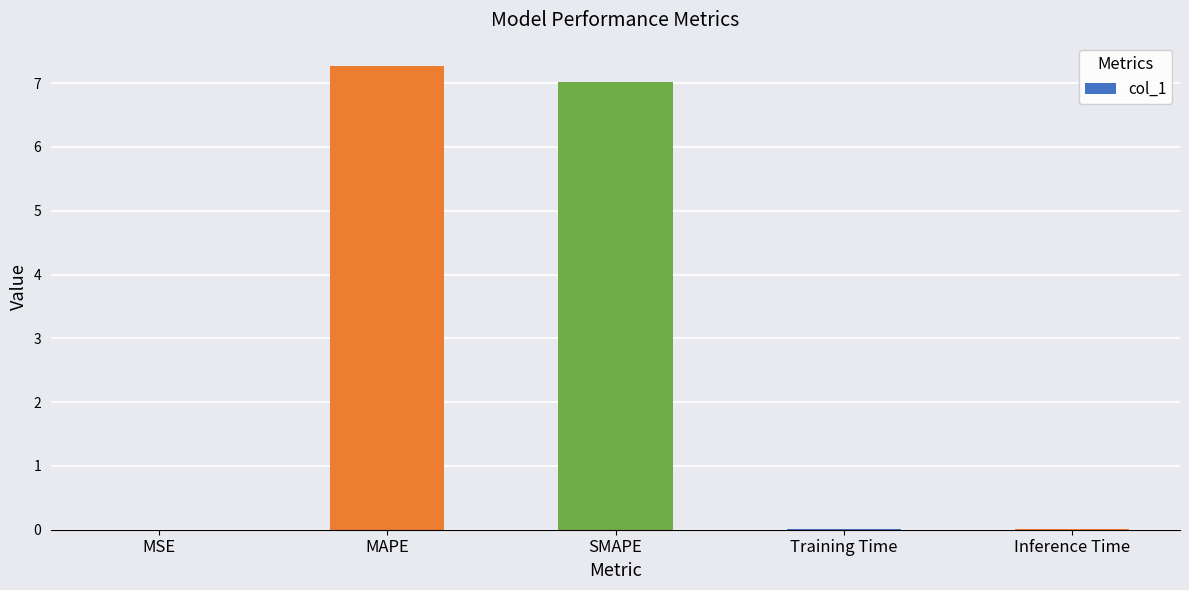

True or false: the data shows 0.0 at MSE.

True